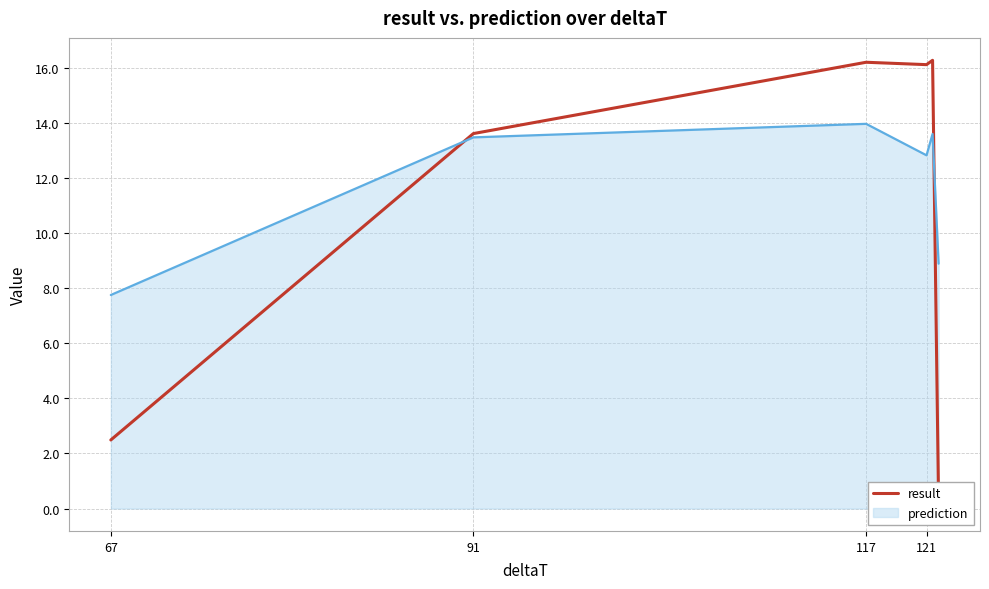

What is the difference between the values at 117 and 121?

0.1